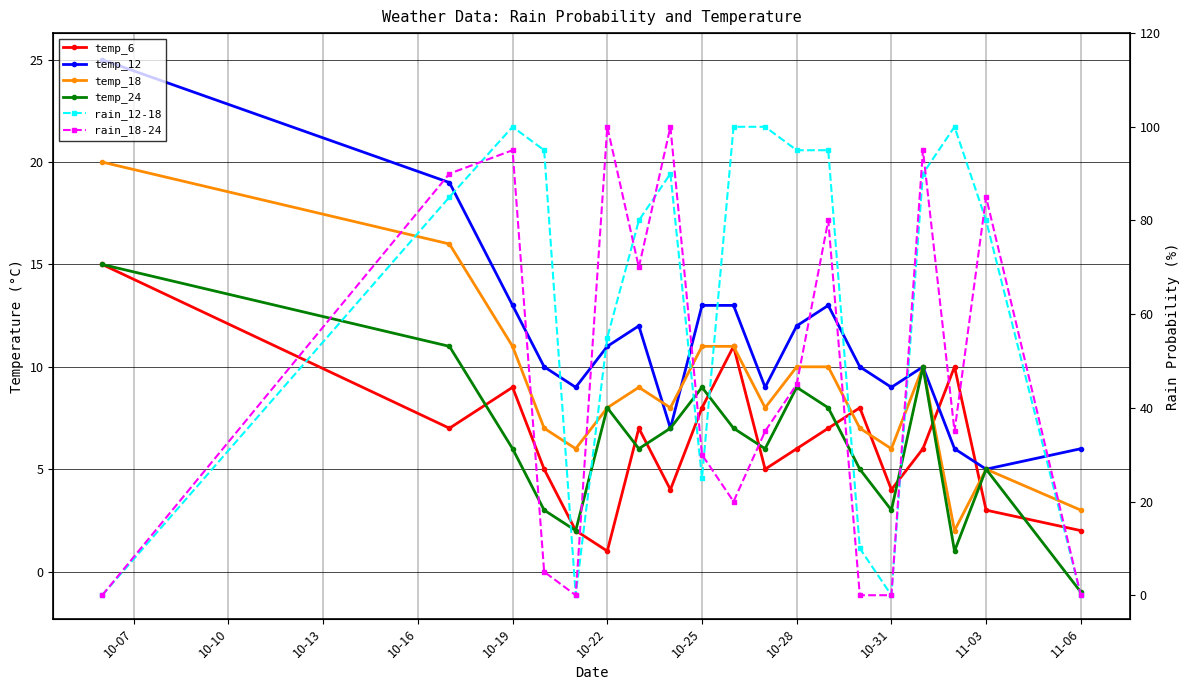

What is the greatest value displayed?

100